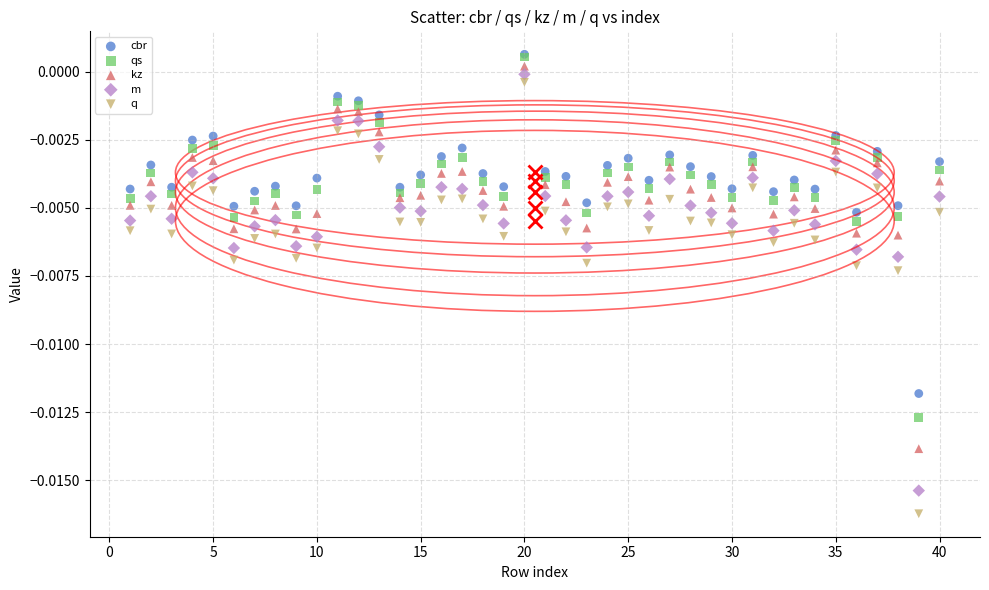

What are all the series names shown in the legend?

cbr, qs, kz, m, q